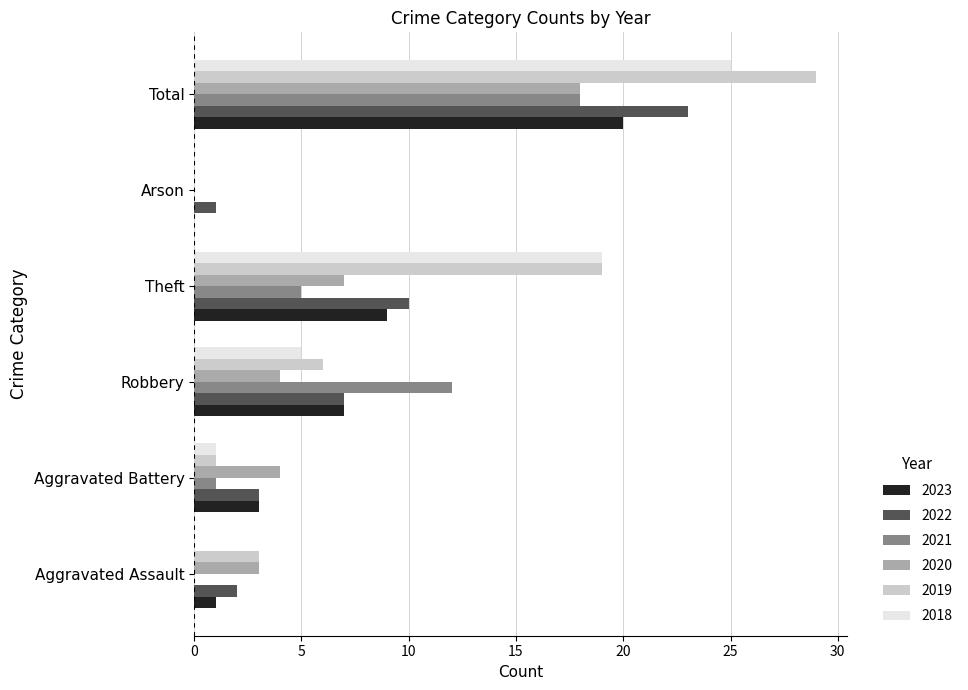

Which series changed the most between Aggravated Assault and Robbery?

2021